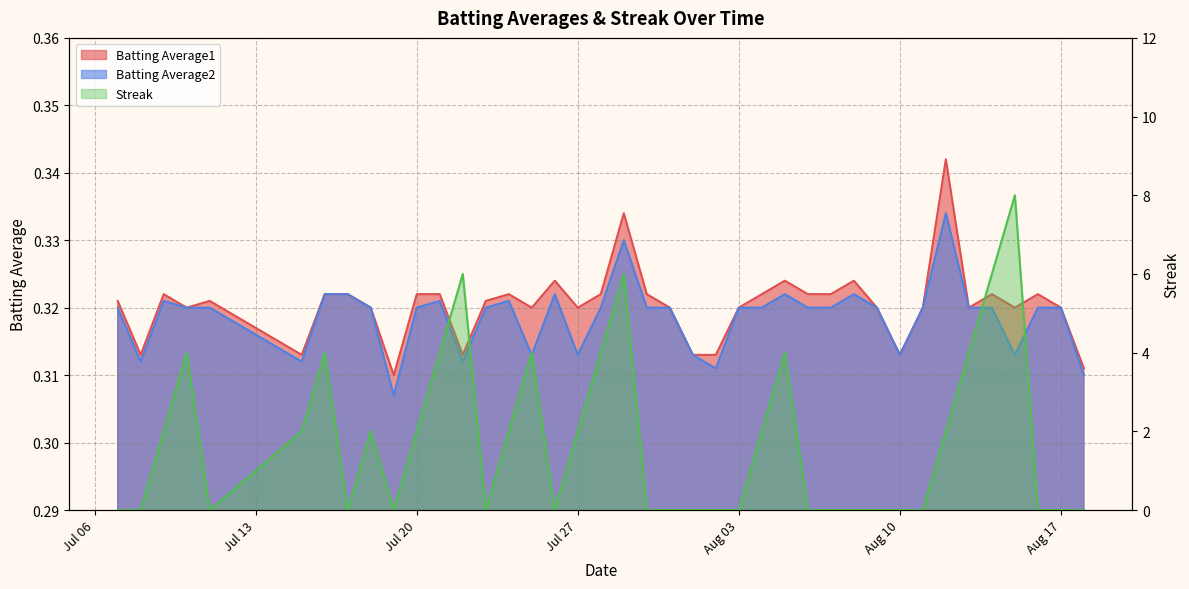

How many categories are shown in the chart?

40